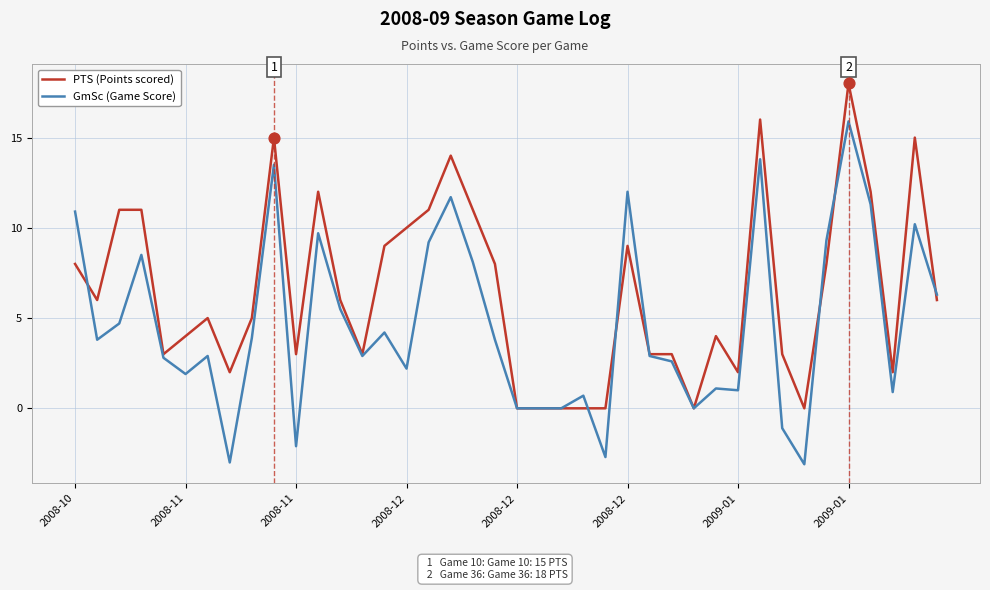

At how many categories does at least one series exceed 13?

5